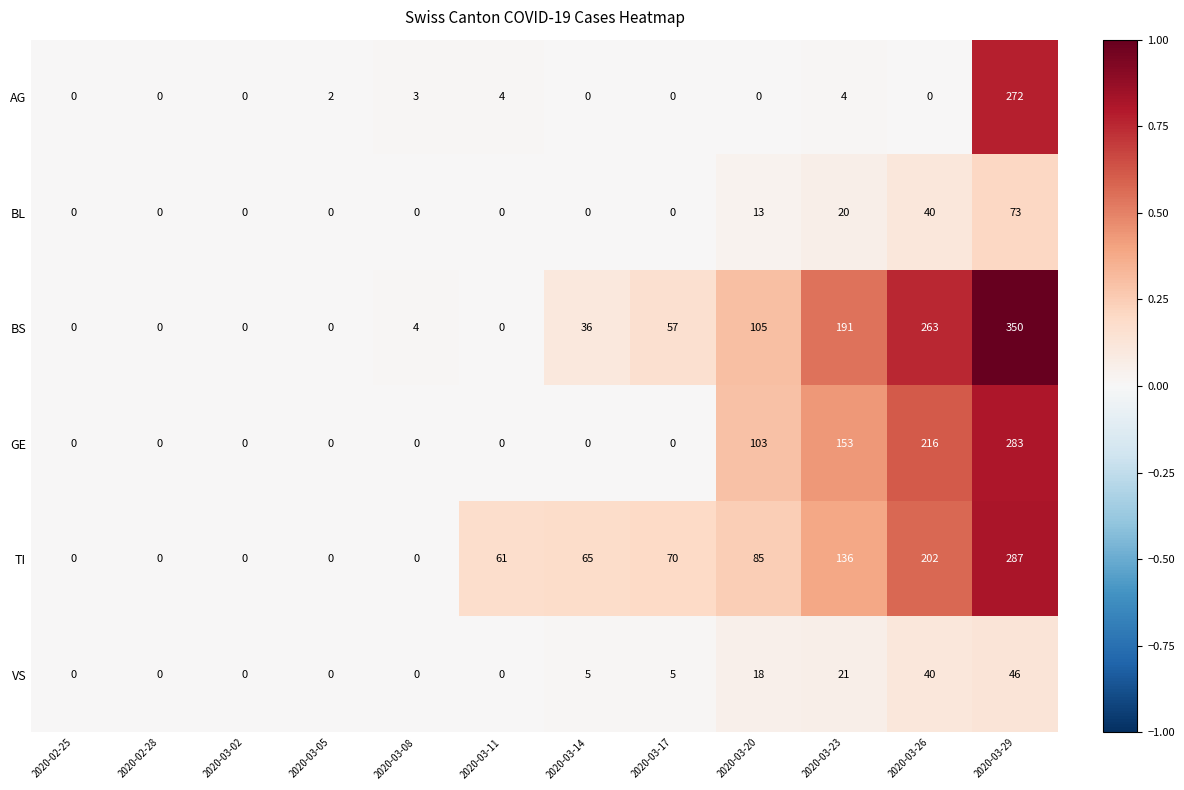

What is the sum of all AG values?

285